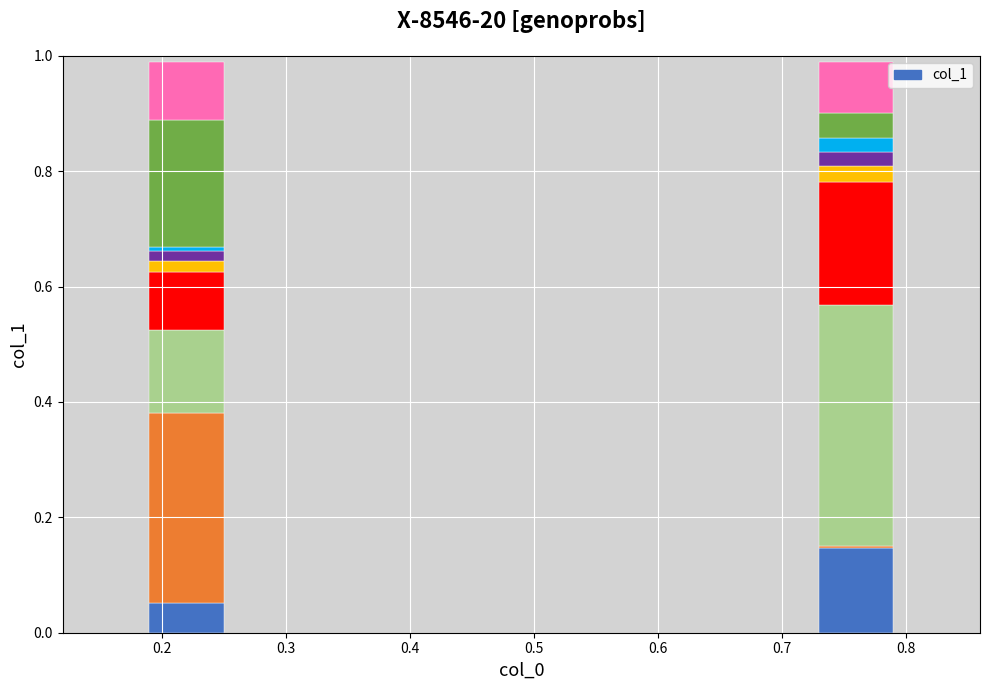

At which category does the chart reach its minimum across all series?

0.22